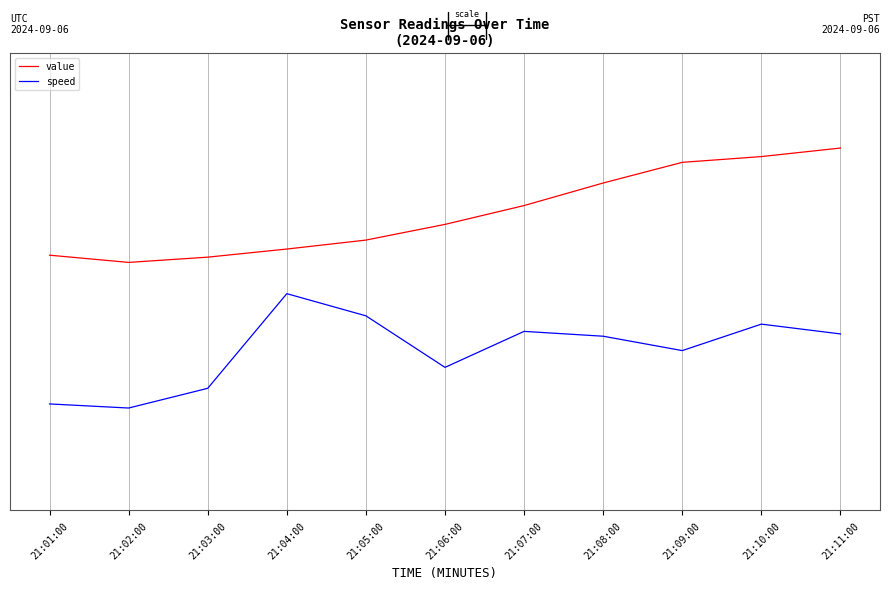

Does the chart have visible grid lines?

Yes